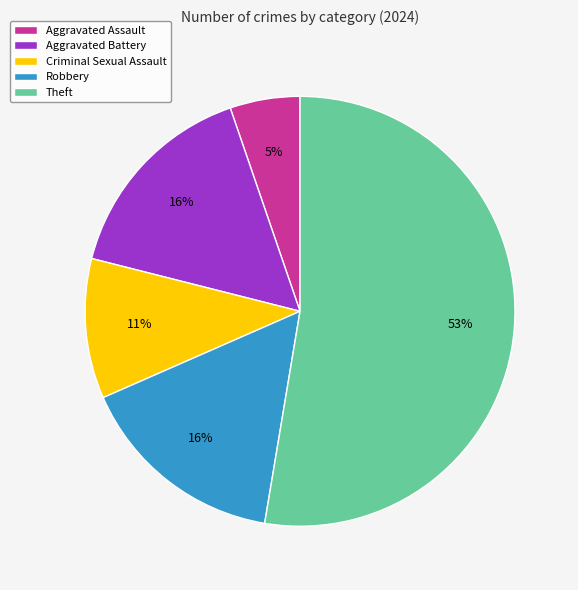

Do Robbery and Theft together represent more than half of the pie?

Yes